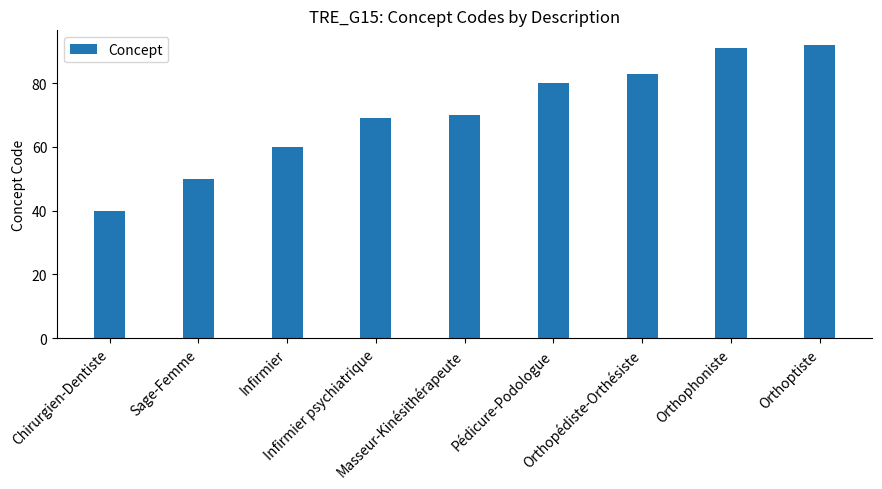

Does the chart contain stacked bars?

No